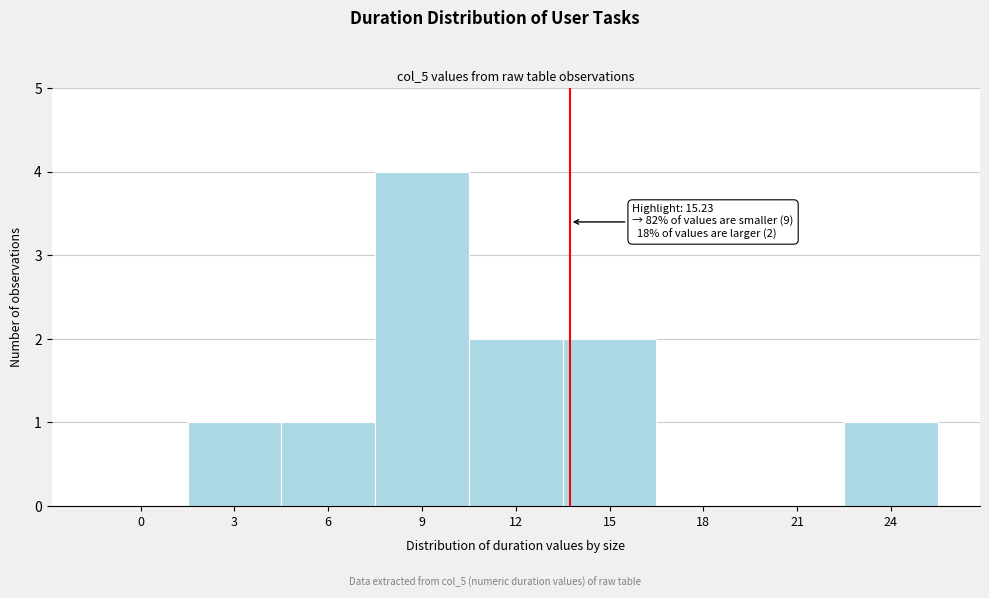

Reading right to left, list all the values displayed in this chart.

24=1	21=0	18=0	15=2	12=2	9=4	6=1	3=1	0=0